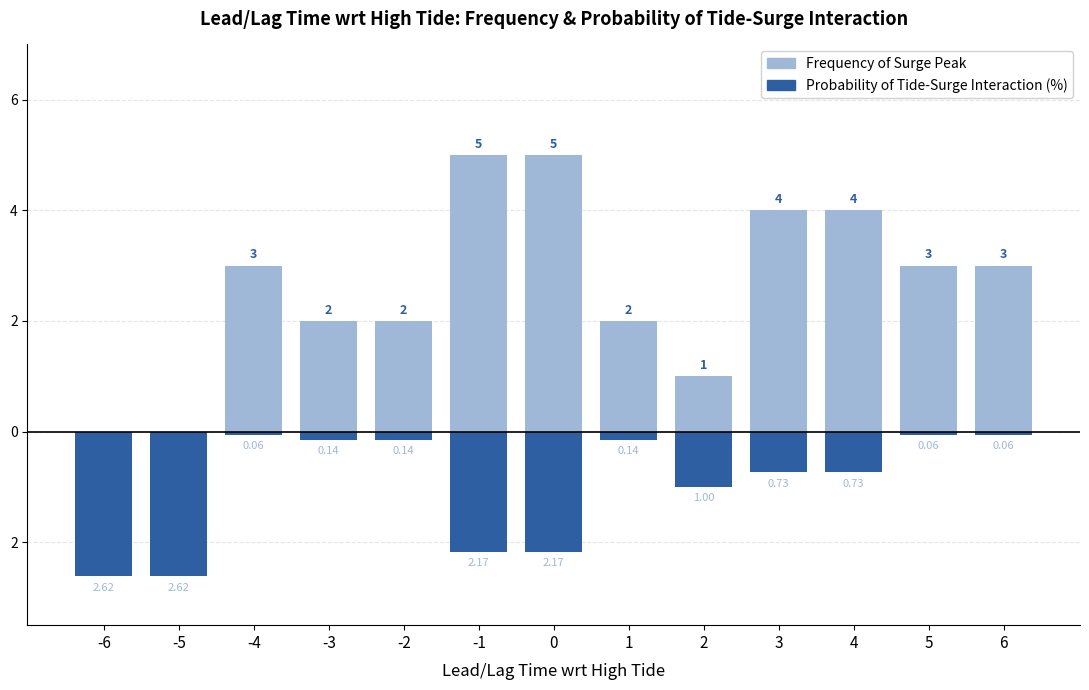

Rank the categories by Frequency of Surge Peak value from highest to lowest.

-1, 0, 3, 4, -4, 5, 6, -3, -2, 1, 2, -6, -5